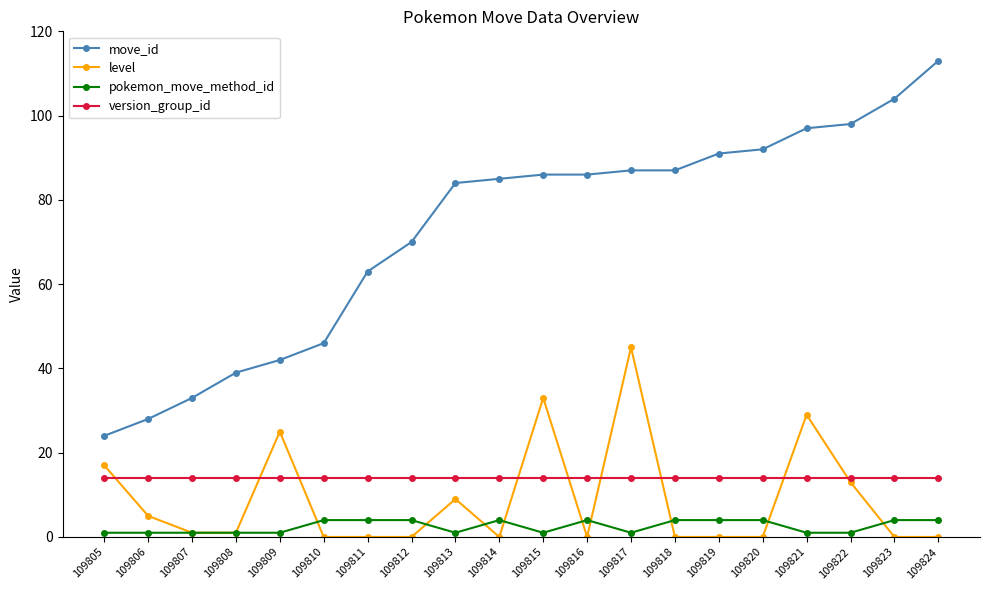

Does the chart have visible grid lines?

No